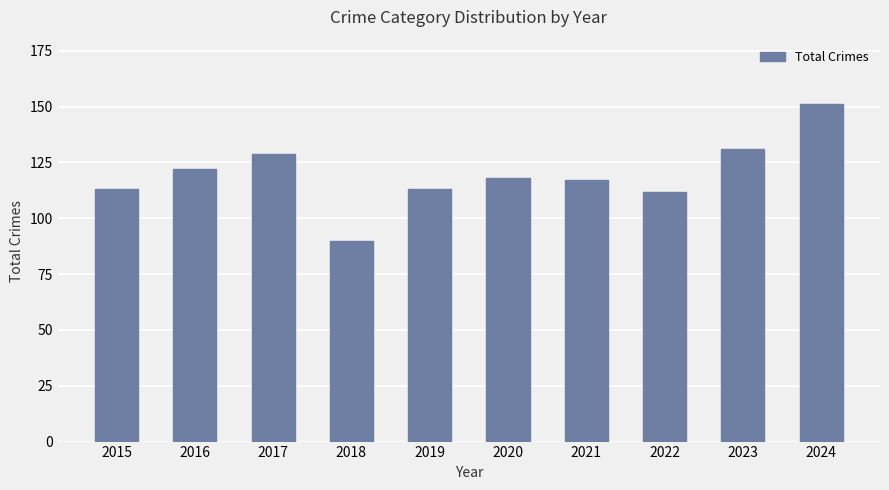

The chart shows a value of 88 at 2024. True or false?

False